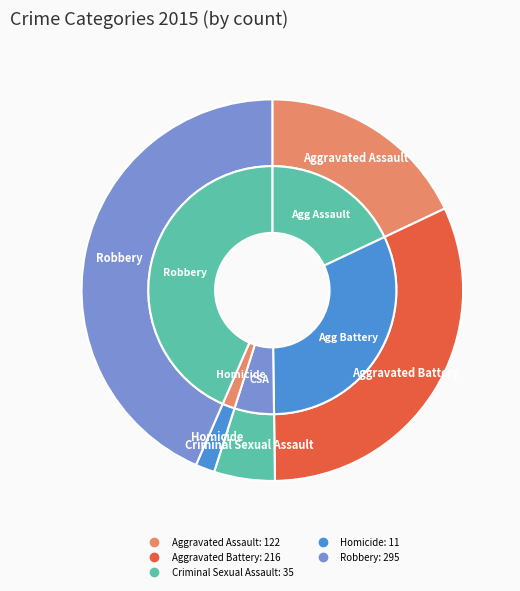

Count the number of slices in the pie.

5